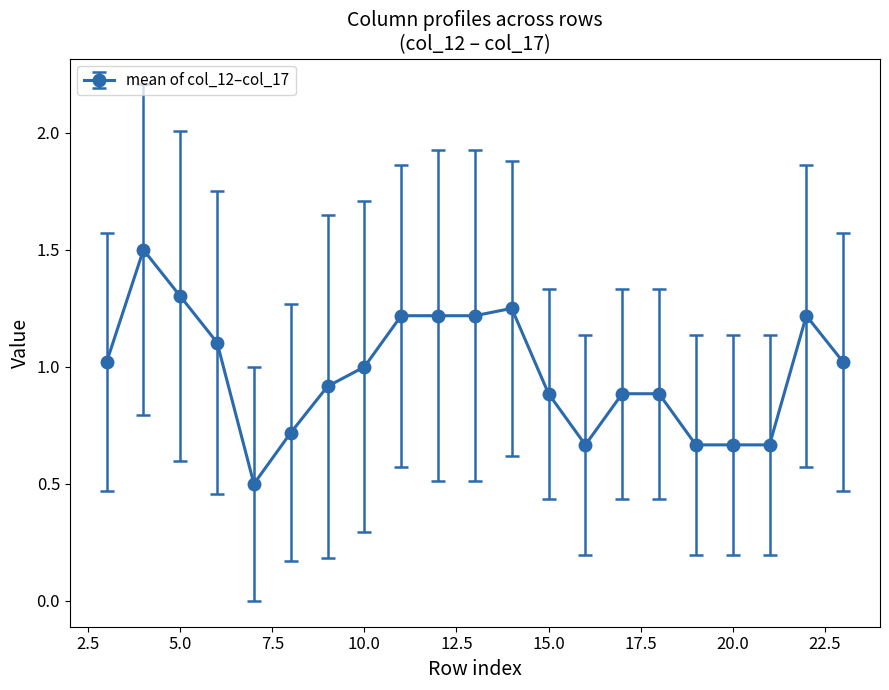

What is the value of the 4th point from the left?

1.1